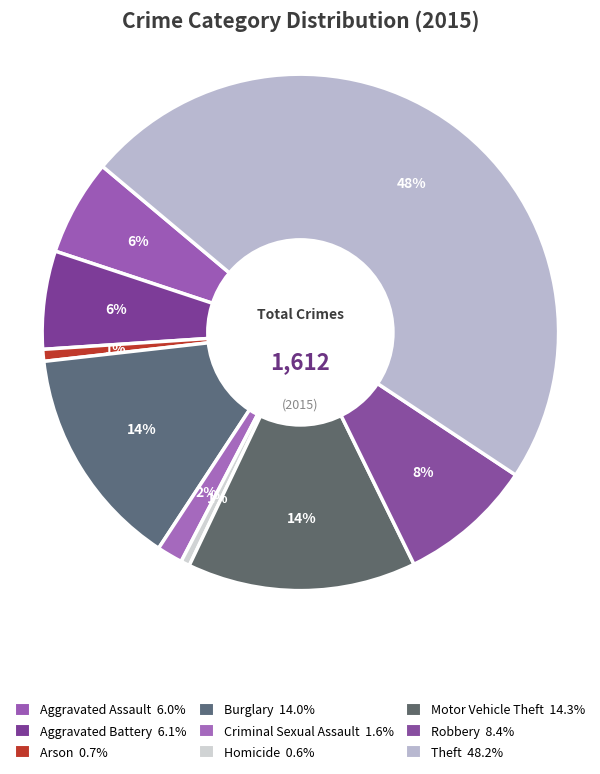

Is it true that Motor Vehicle Theft is 14% of the pie?

True